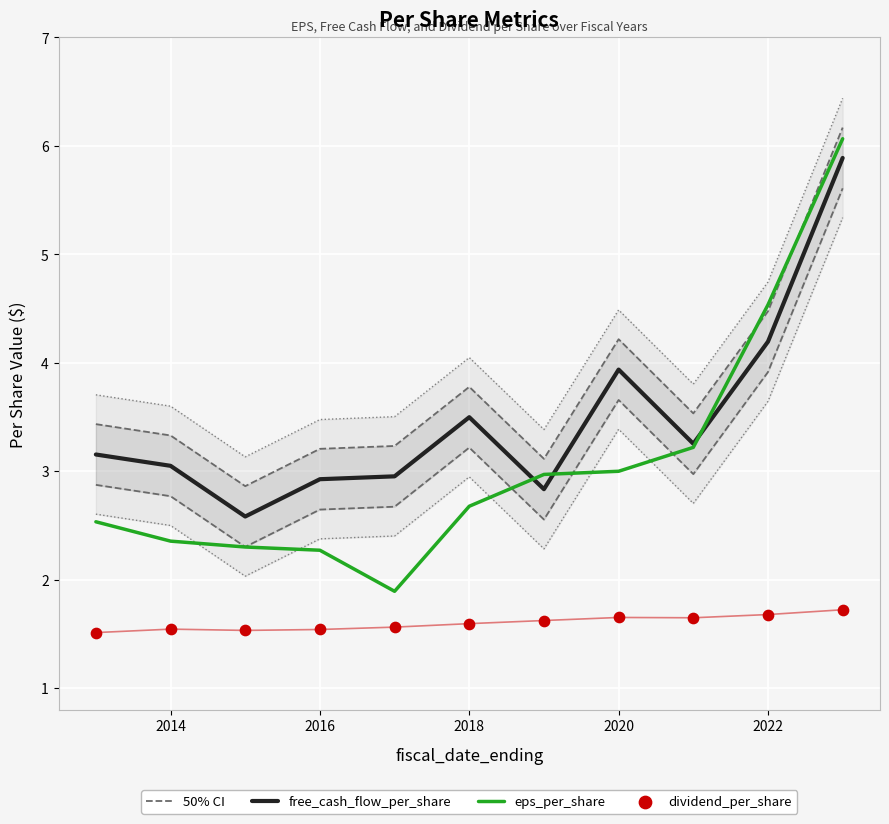

What are all the series names shown in the legend?

50% CI, free_cash_flow_per_share, eps_per_share, dividend_per_share